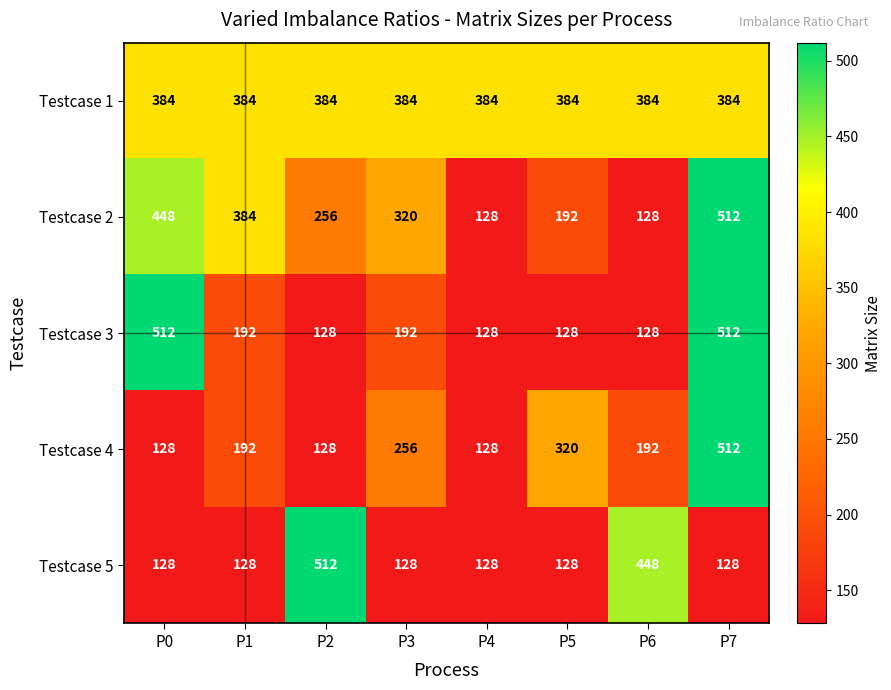

What is the difference between the maximum and minimum values in the Testcase 5 series?

384